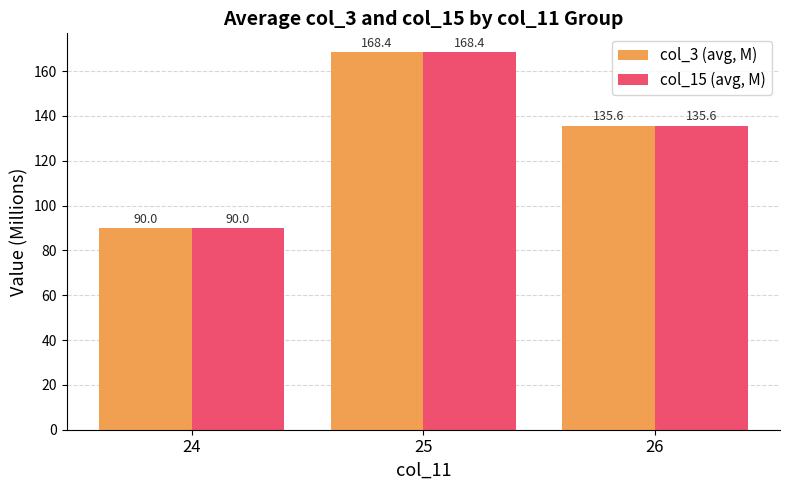

At which category is the sum across all series the highest?

25